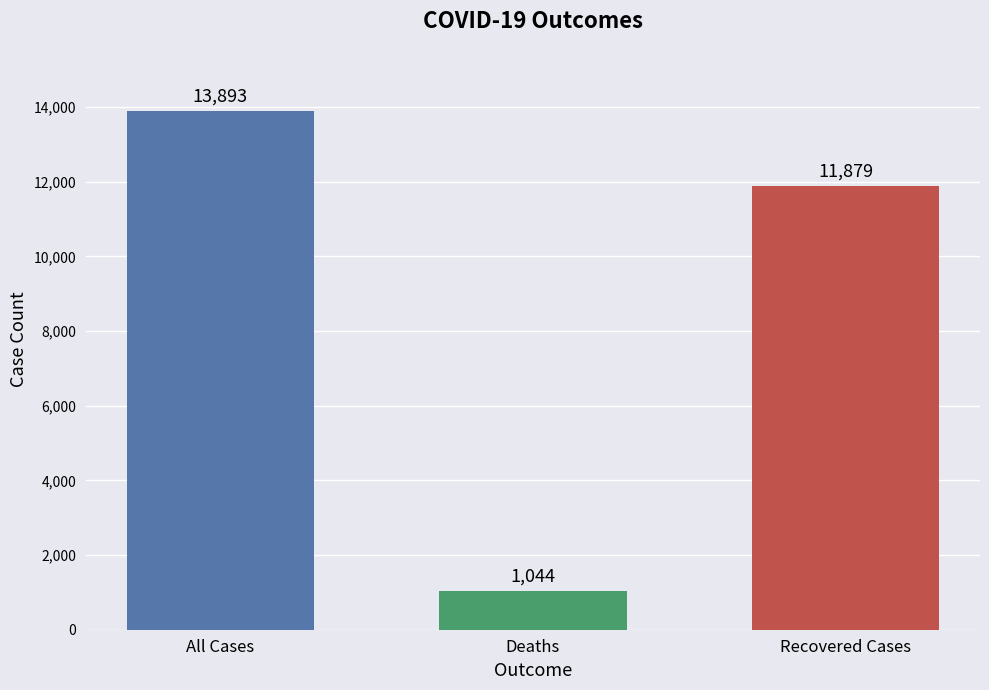

Are the bars grouped side by side (vs. stacked)?

No